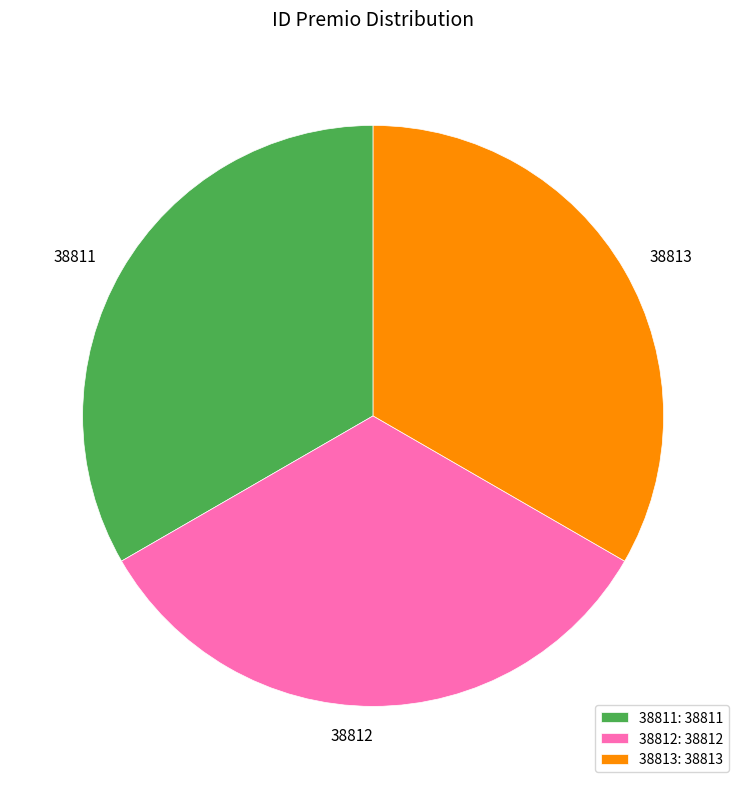

Does 38813 account for over 50% of the chart?

No